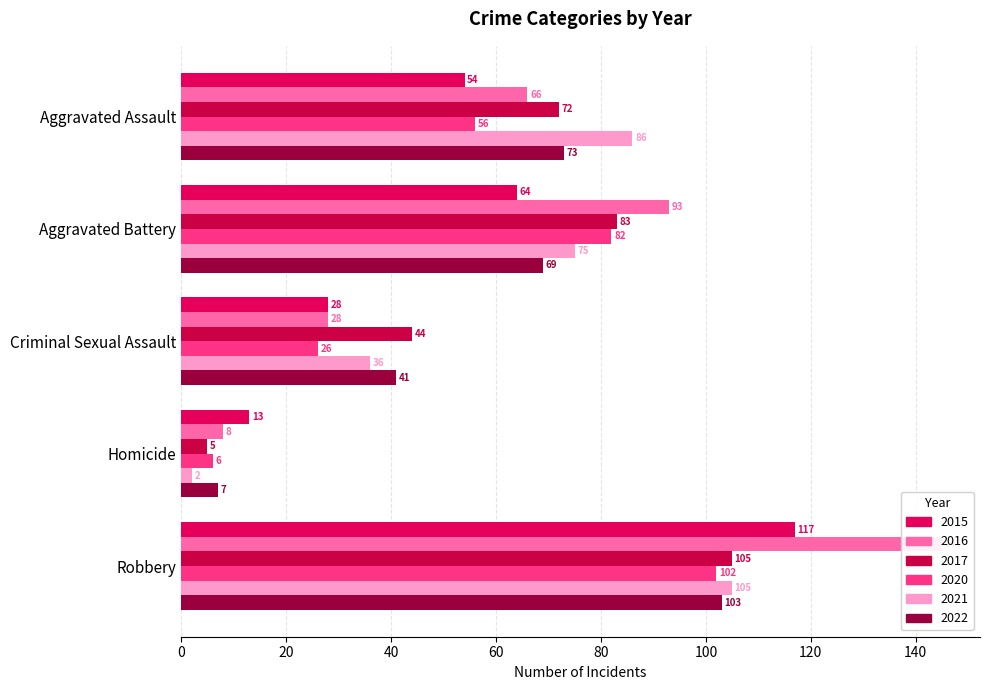

What is the label of the 3rd bar from the left?

Criminal Sexual Assault